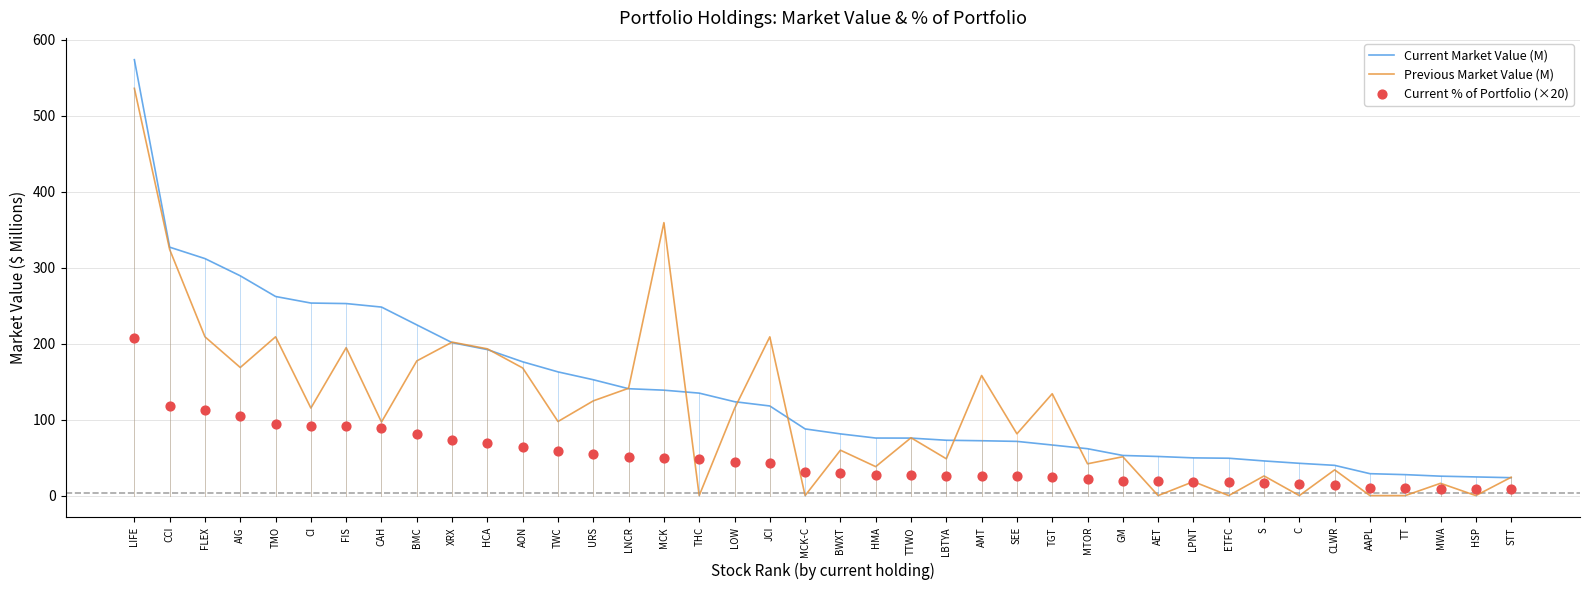

Which series reaches the minimum Y coordinate?

Previous Market Value (M)